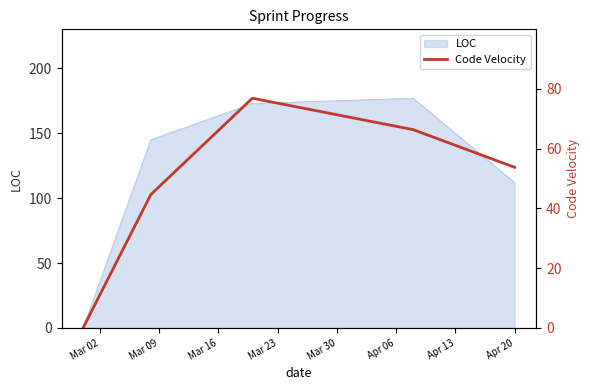

Reading left to right, extract all data points from this chart.

0.0	44.6	76.9	66.4	53.8